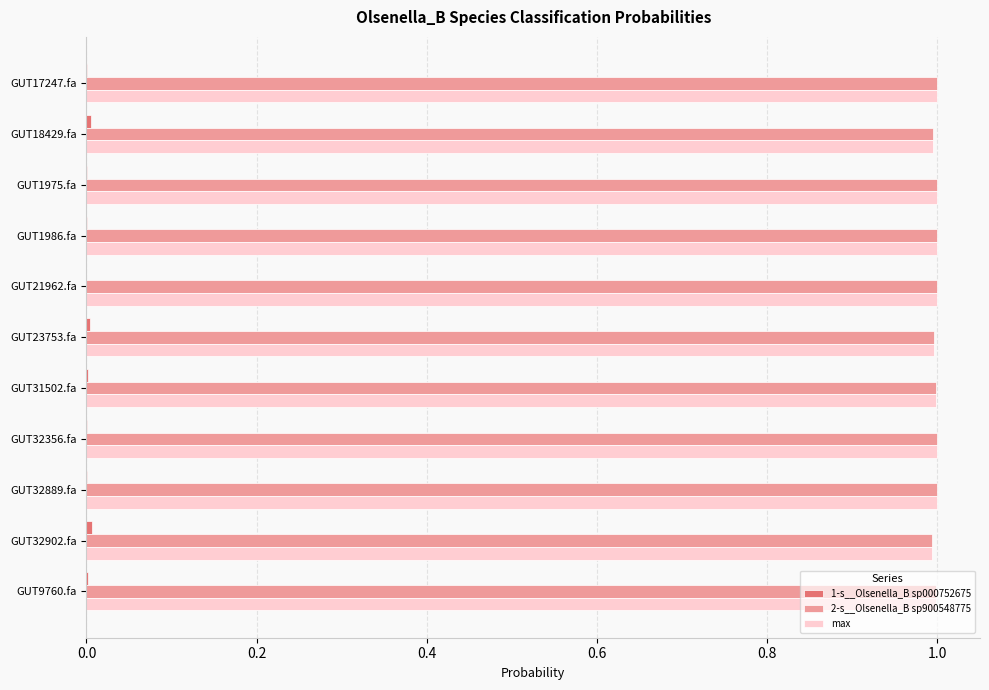

What is the sum of all 2-s__Olsenella_B sp900548775 values?

11.0